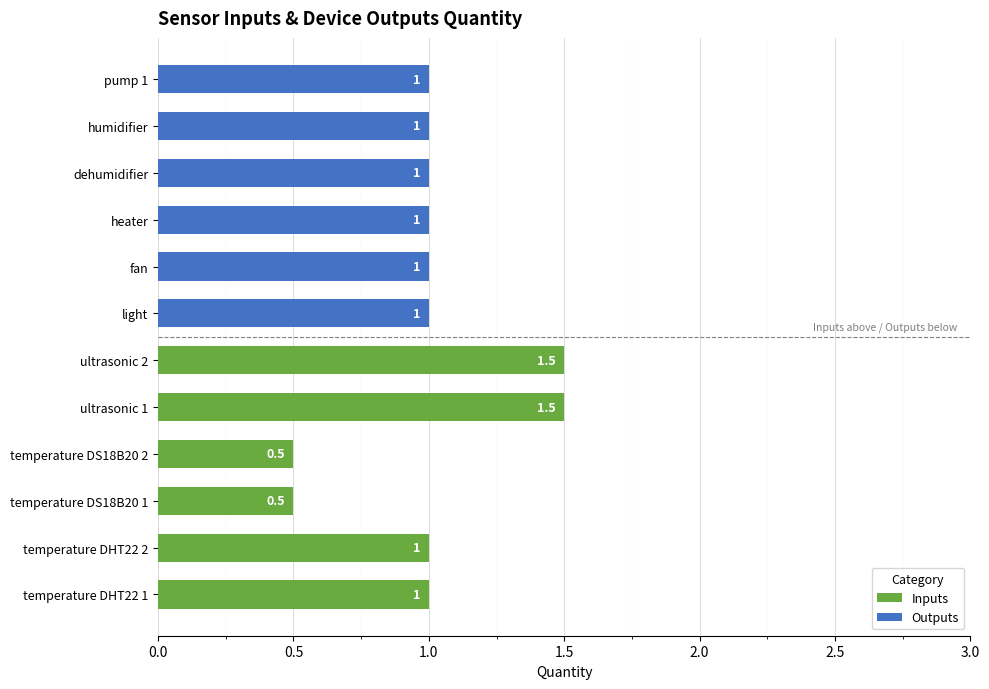

What is the maximum value for Inputs?

1.5